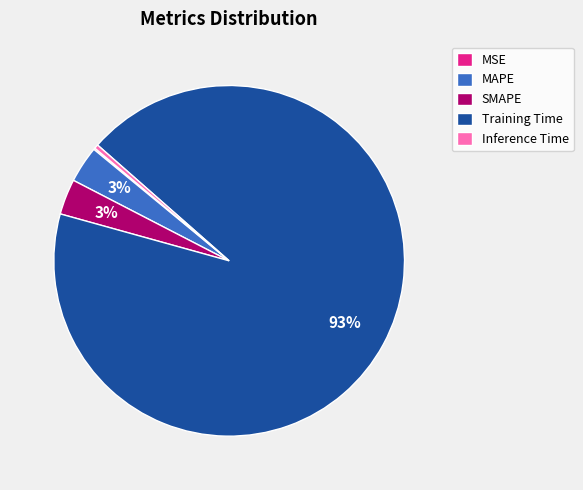

The Inference Time slice represents 0% of the pie. True or false?

True